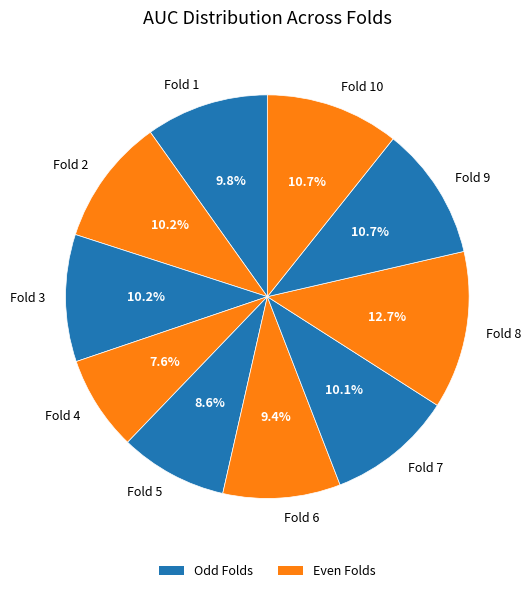

Do Fold 8 and Fold 4 together represent more than half of the pie?

No